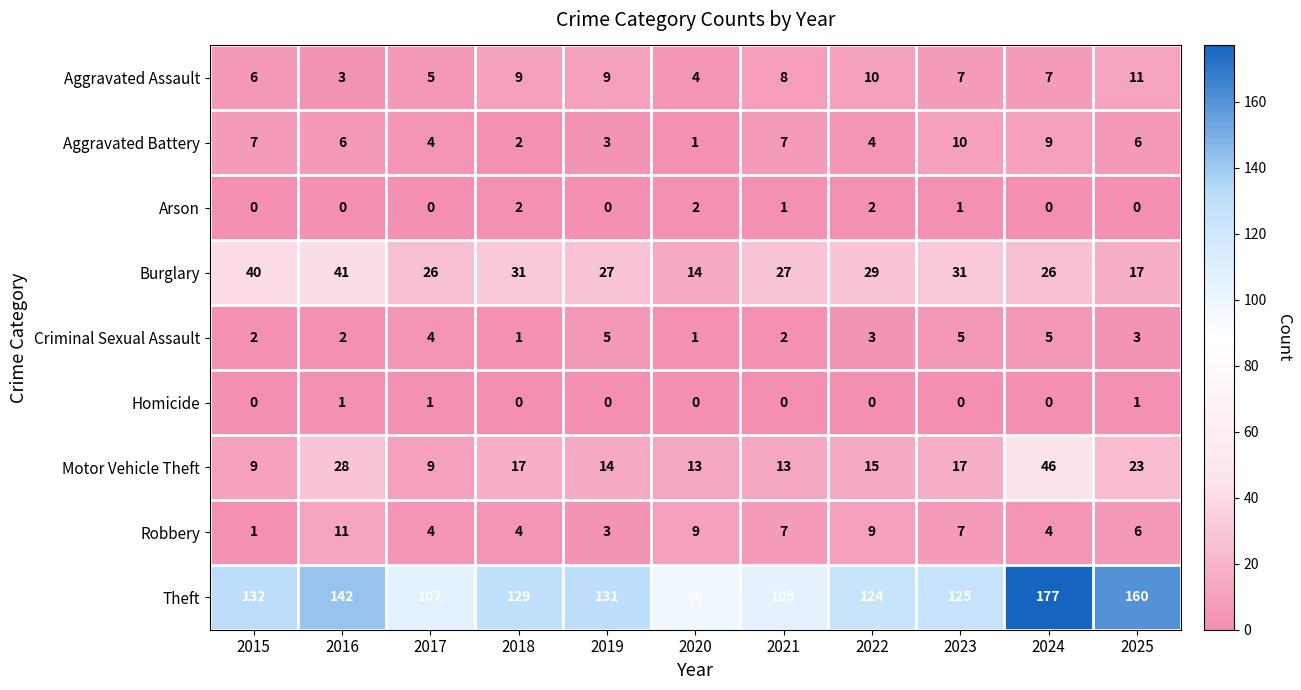

At which category is the sum across all series the highest?

2024